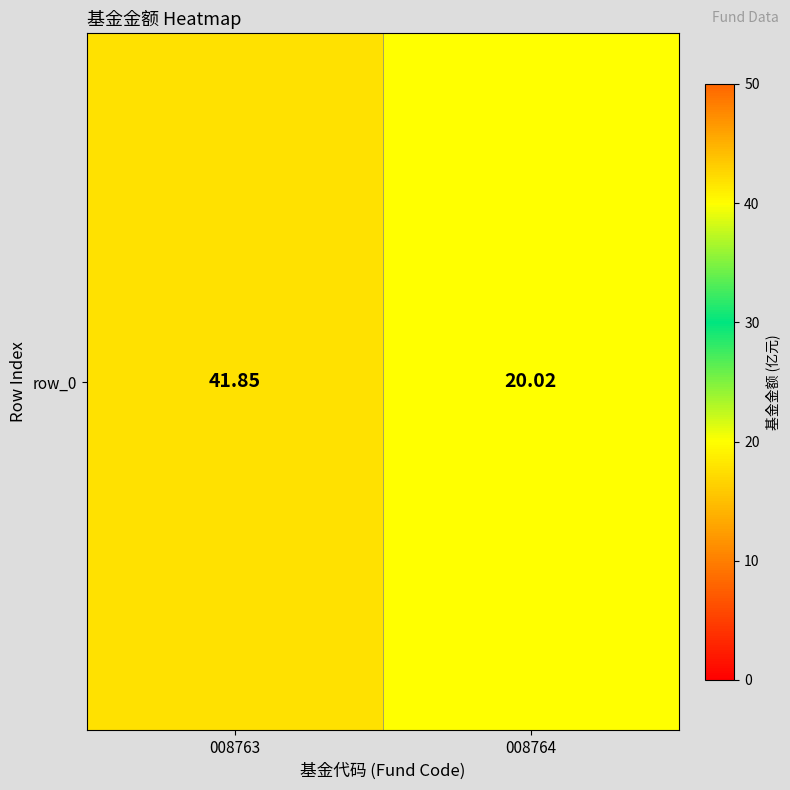

What is the approximate value at 008763?

41.9